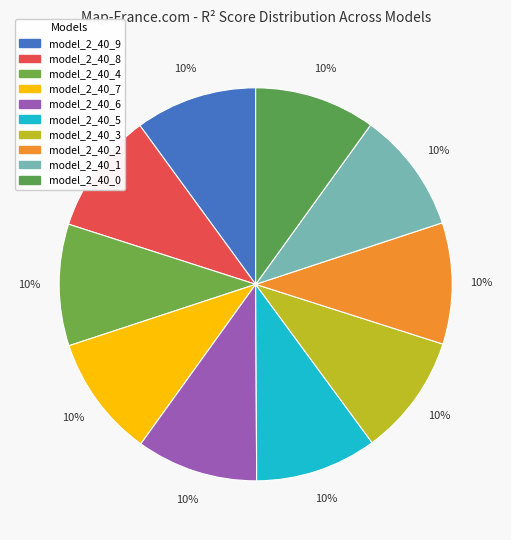

How many slices are in this pie chart?

10